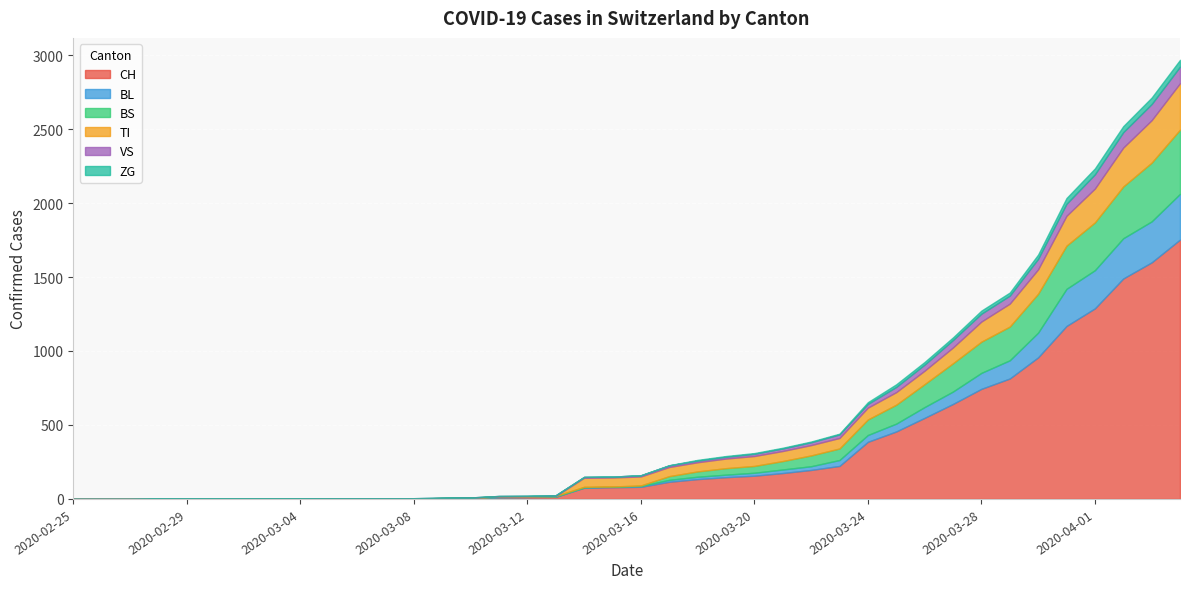

True or false: TI and ZG intersect in this chart.

False